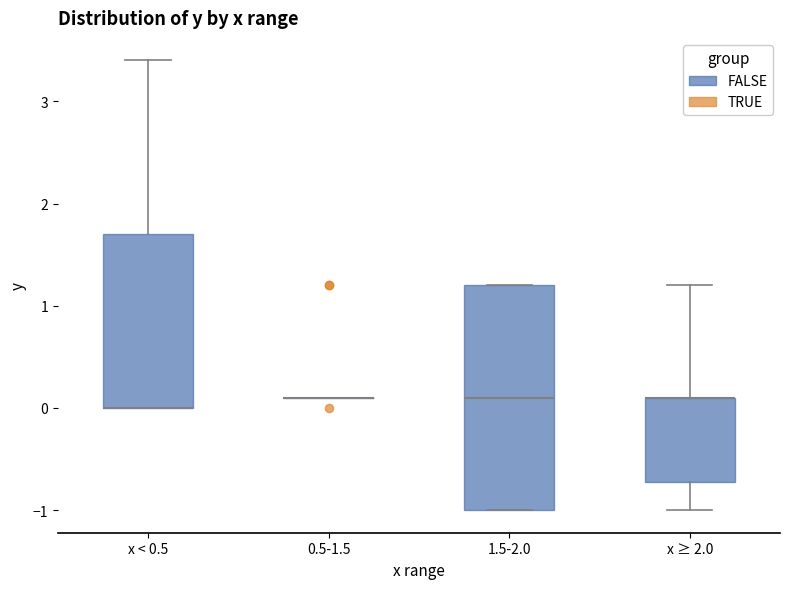

Reading left to right, transcribe this box plot: for each box, give where its median line is, the range the box spans, and where its two whiskers end, as read against the y-axis. The values are not printed on the chart, so give them approximately, as read against the axis.

x < 0.5: median 0.0 (drawn on the box's lower edge), box 0.0 to 1.7, whiskers 0.0 to 3.4
0.5-1.5: box collapsed to a line at 0.1, whiskers 0.1 to 0.1
1.5-2.0: median 0.1, box -1.0 to 1.2, whiskers -1.0 to 1.2
x ≥ 2.0: median 0.1 (drawn on the box's upper edge), box -0.7 to 0.1, whiskers -1.0 to 1.2